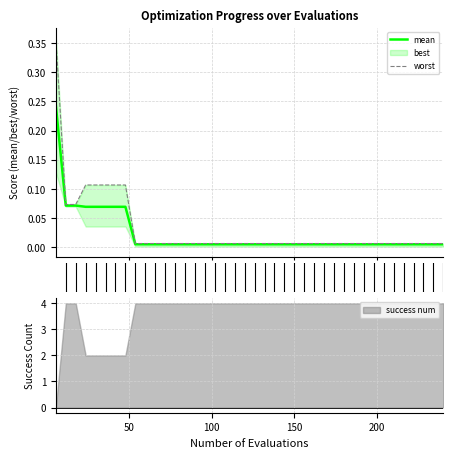

Which series has the widest spread of values?

worst